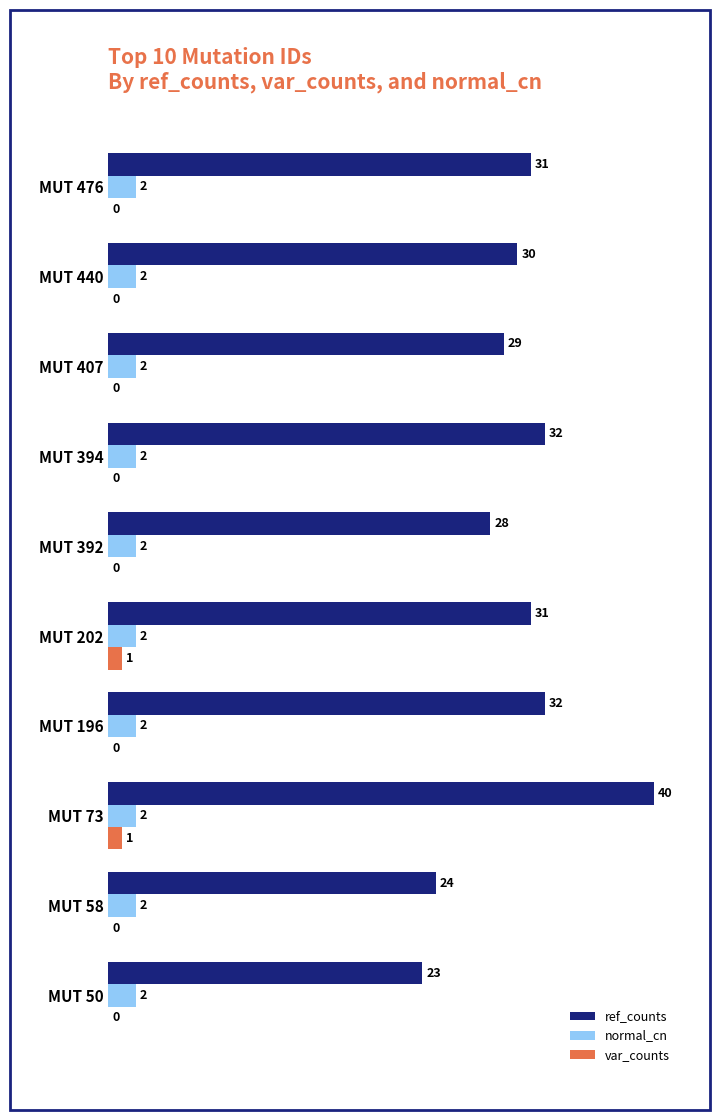

Between MUT 50 and MUT 407, which series saw the biggest shift?

ref_counts